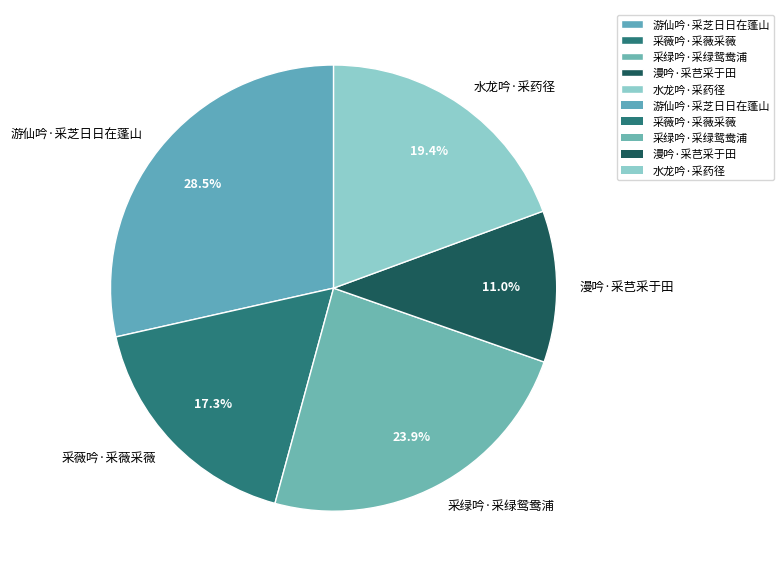

What percentage is the 采绿吟·采绿鸳鸯浦 slice, to the nearest percent?

24%